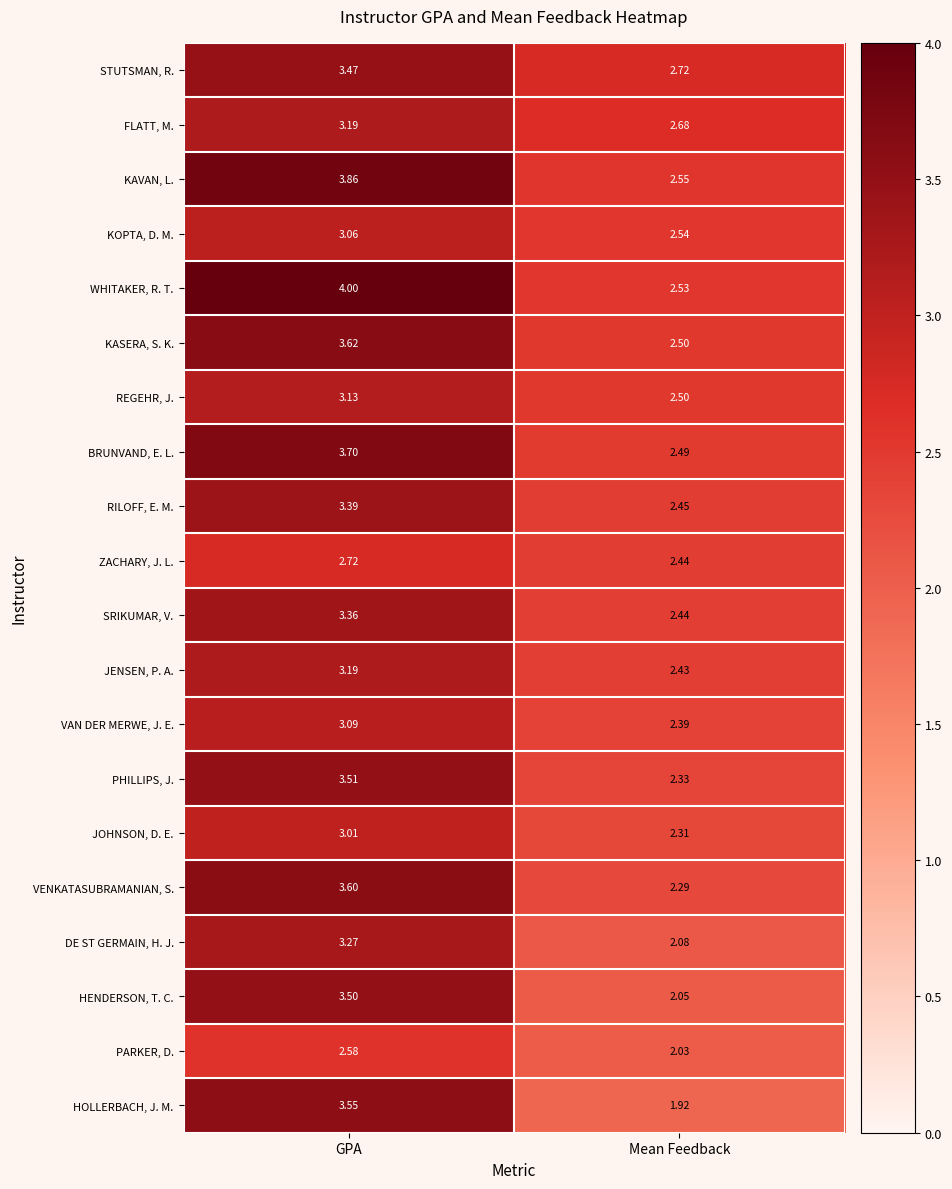

Which series has the widest spread of values?

HOLLERBACH, J. M.